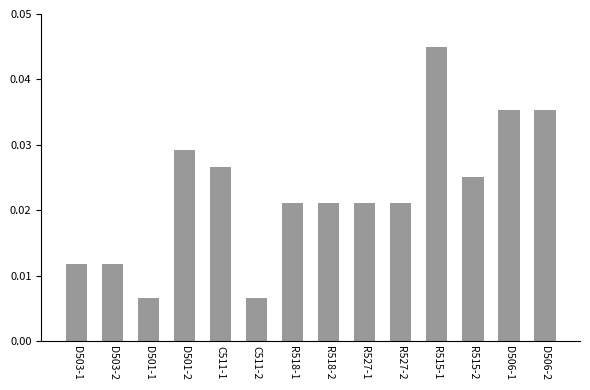

How many values are between 0 and 1?

14